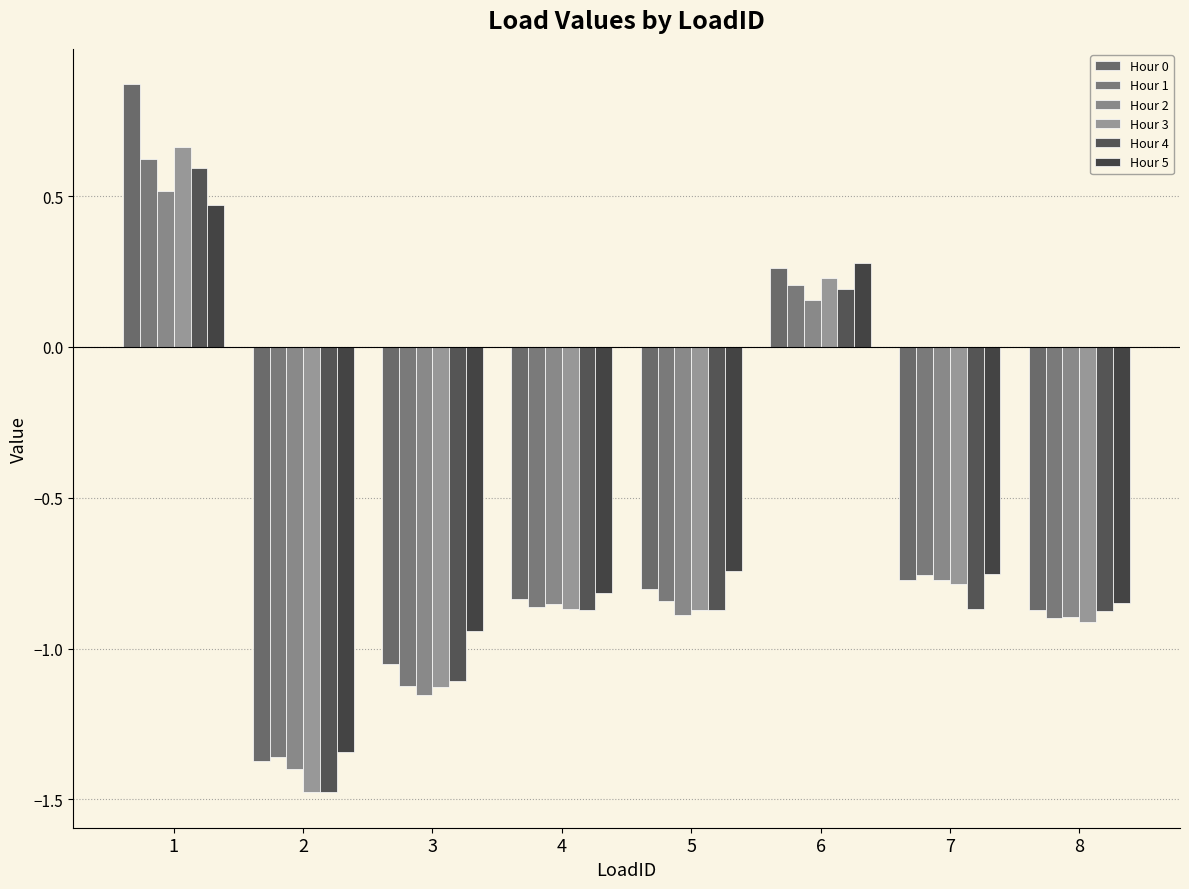

How many values in the Hour 4 series are below 0?

6